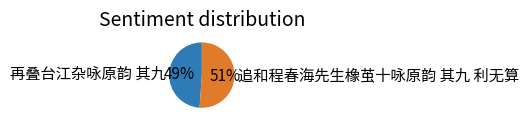

To the nearest percent, what portion does 追和程春海先生橡茧十咏原韵 其九 利无算 represent?

51%